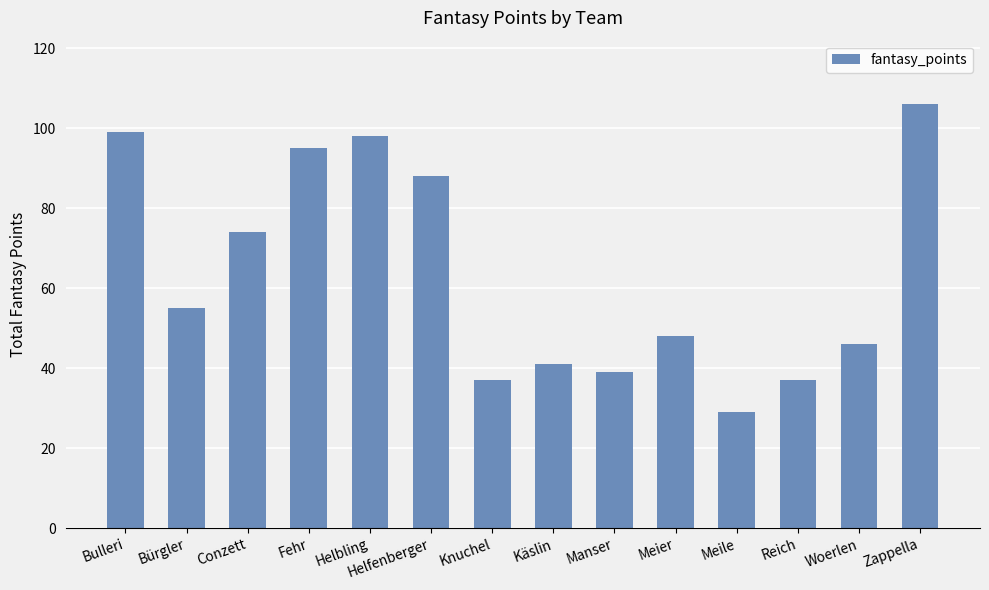

What is the greatest value displayed?

106